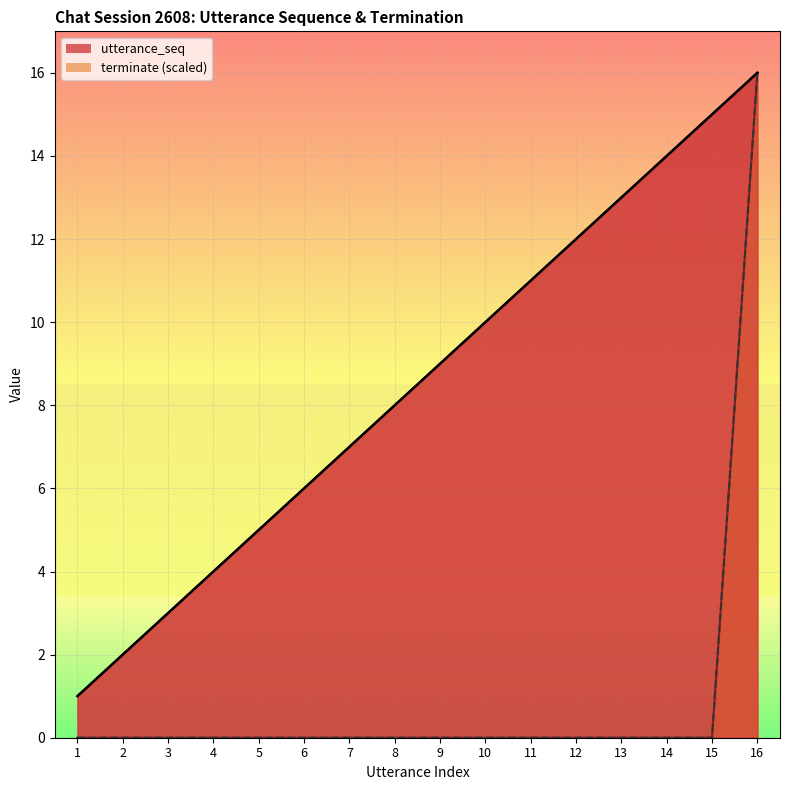

Which category has the highest value in the utterance_seq series?

16